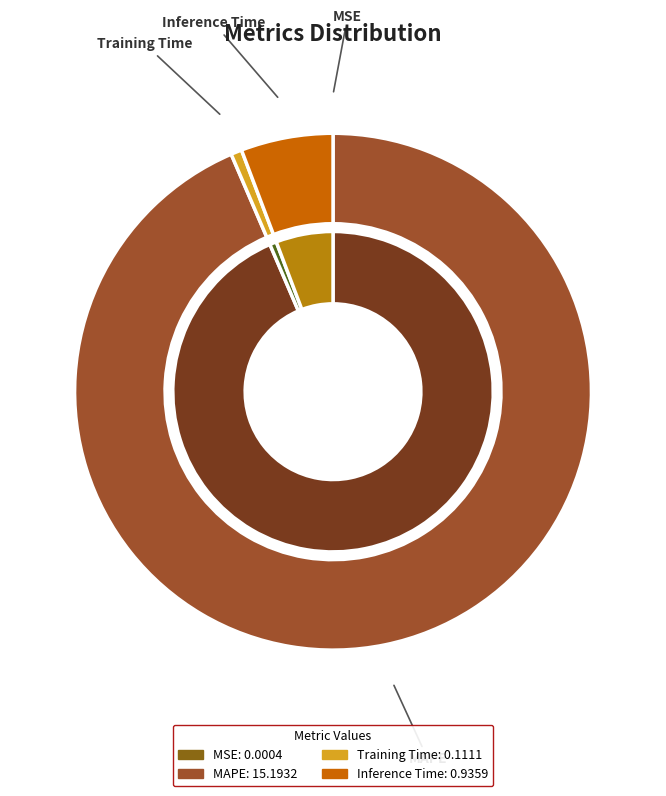

What percentage is the Inference Time slice, to the nearest percent?

6%